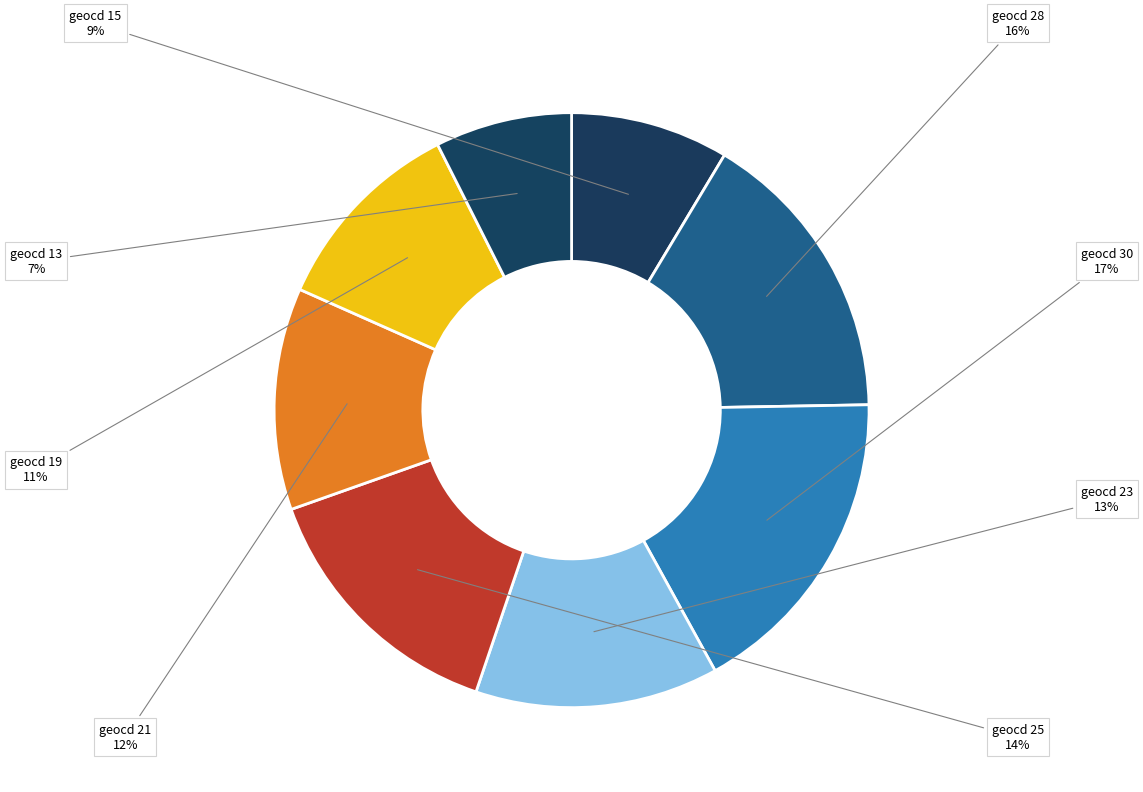

What is the smallest slice in the pie chart?

geocd_13